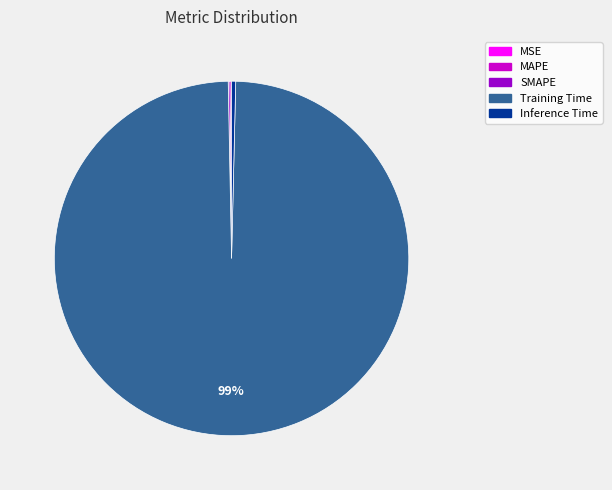

The Inference Time slice represents 9% of the pie. True or false?

False